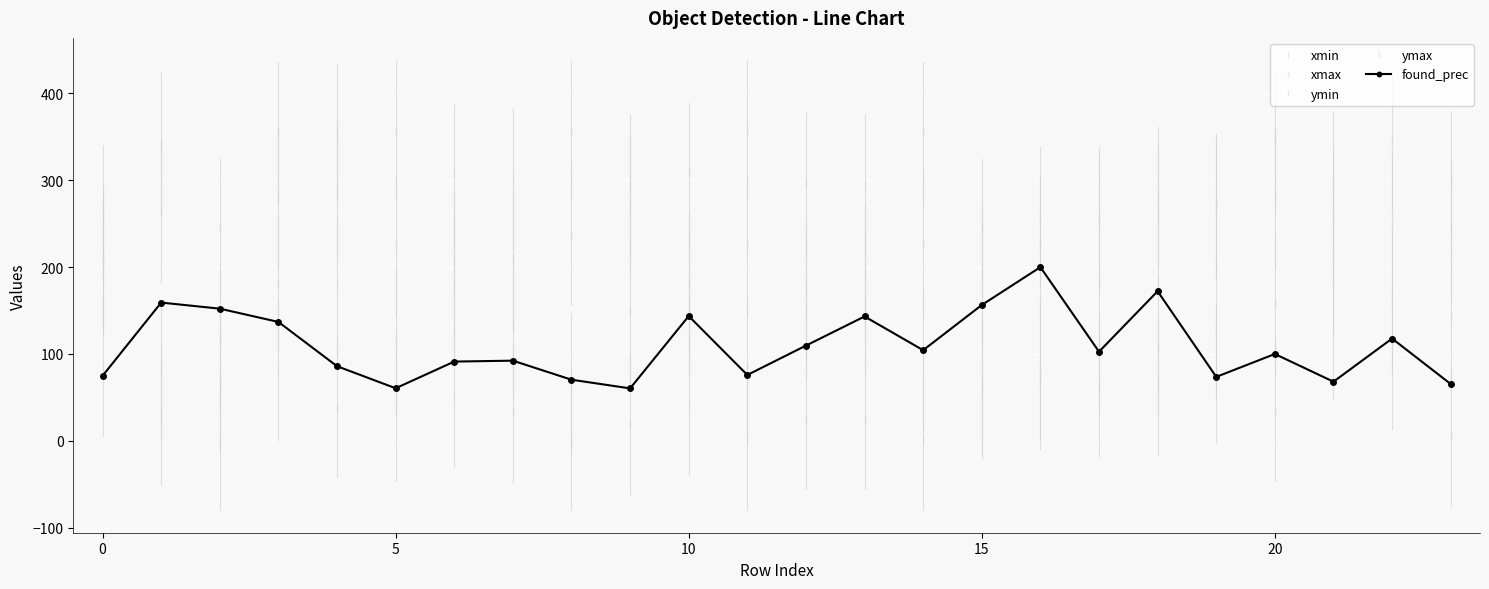

Which series has the widest spread of values?

ymin